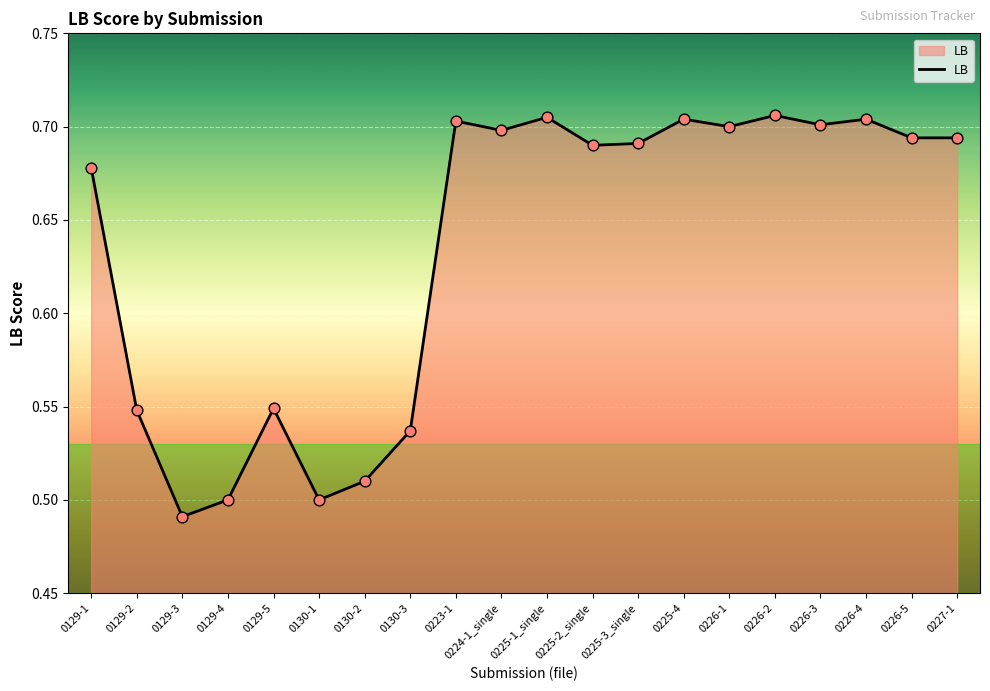

Between 0225-4 and 0225-3_single, which is larger?

0225-4